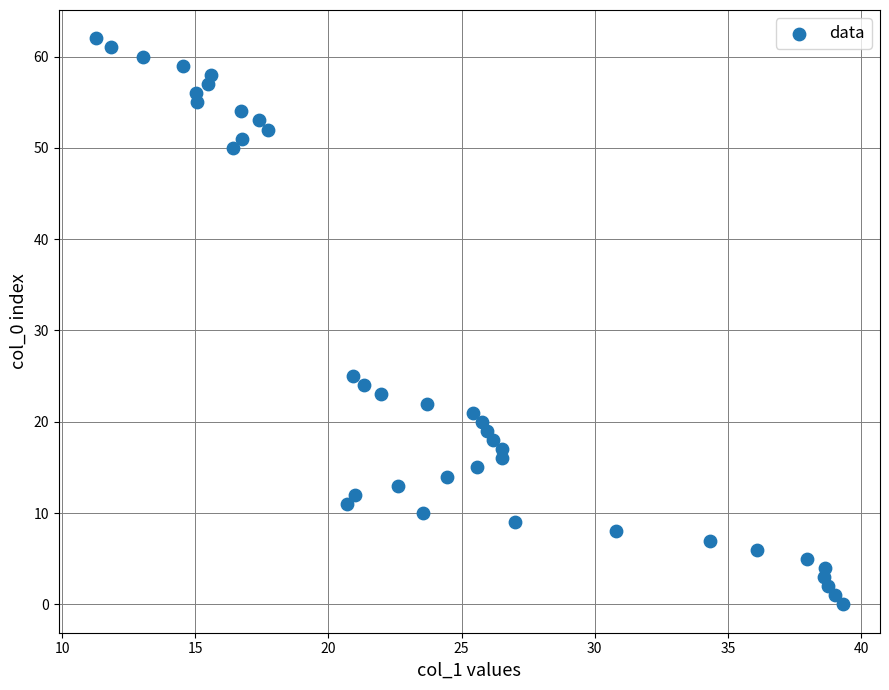

What Y value in the scatter plot is closest to 31?

25